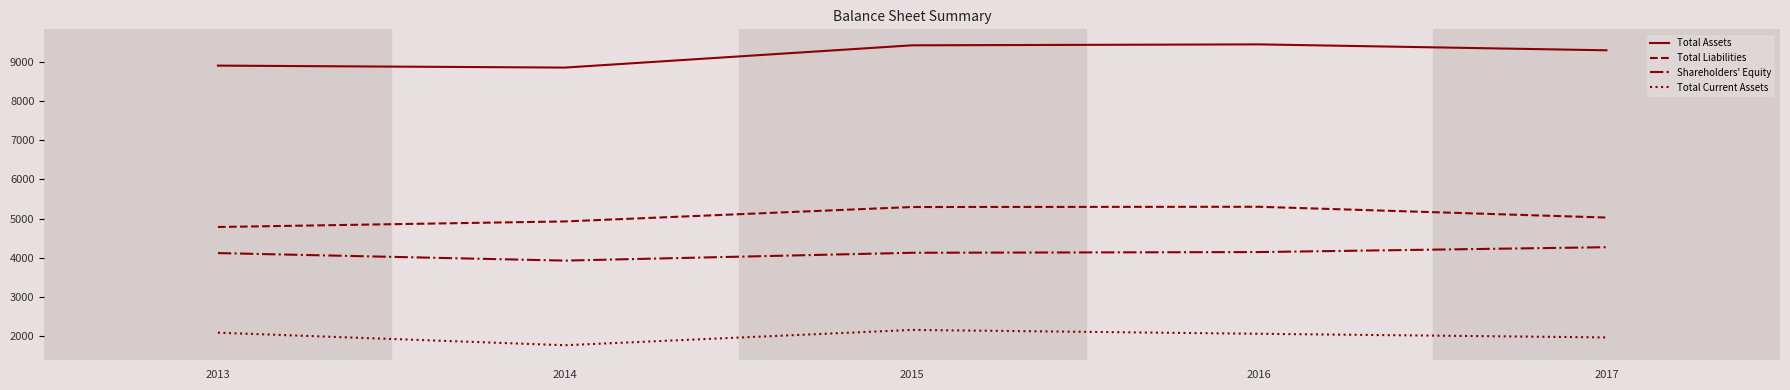

Rank the series at 2016 from lowest to highest value.

Total Current Assets, Shareholders' Equity, Total Liabilities, Total Assets